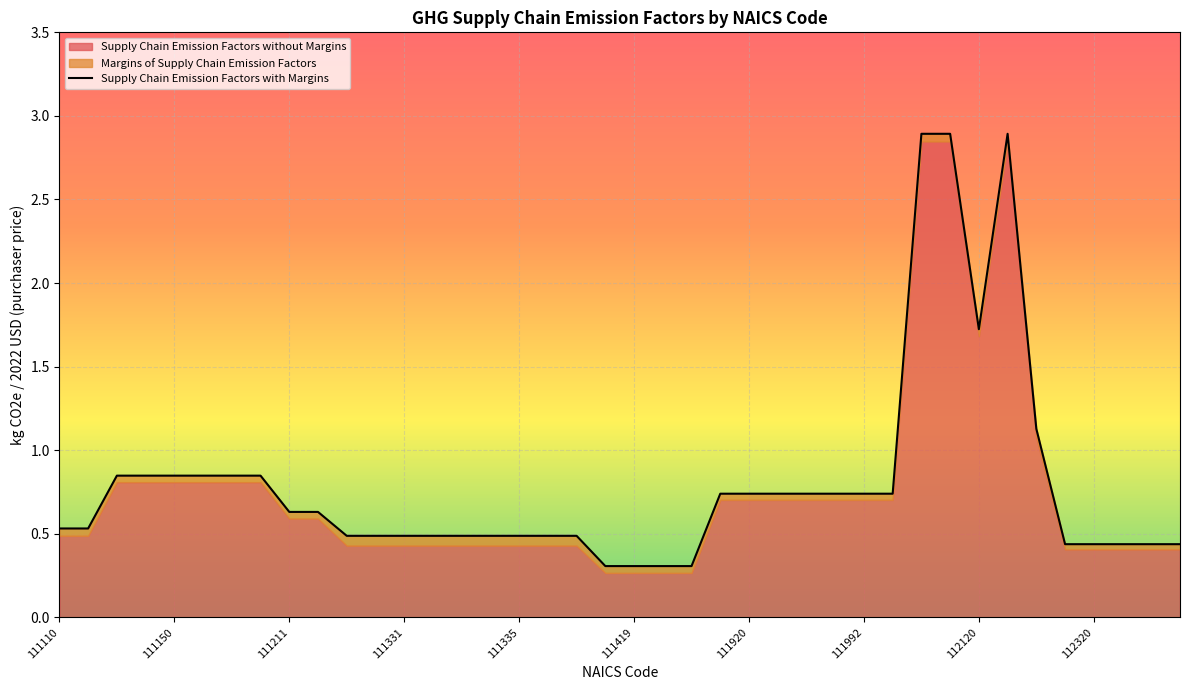

Rank the series at 112210 from highest to lowest value.

Supply Chain Emission Factors with Margins, Supply Chain Emission Factors without Margins, Margins of Supply Chain Emission Factors